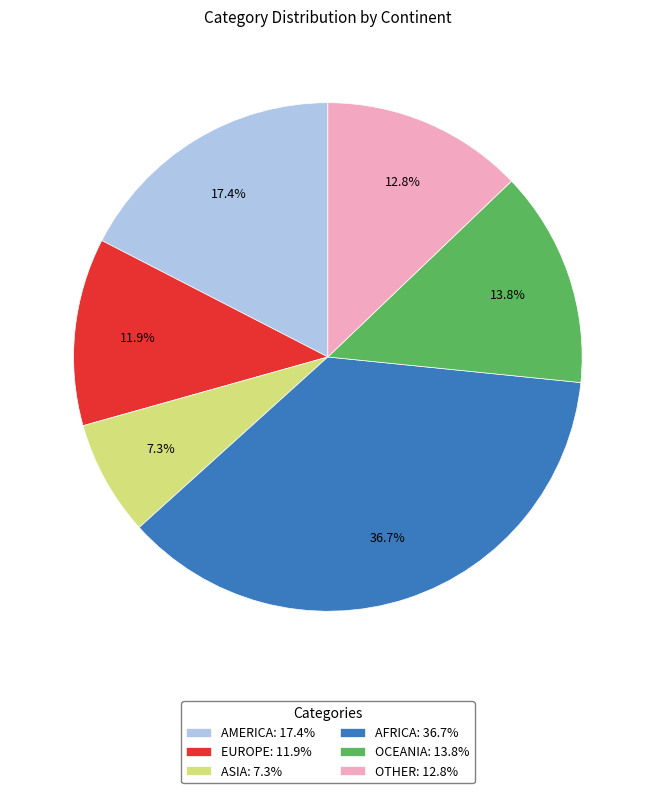

Between EUROPE: 11.9% and AFRICA: 36.7%, which is larger?

AFRICA: 36.7%